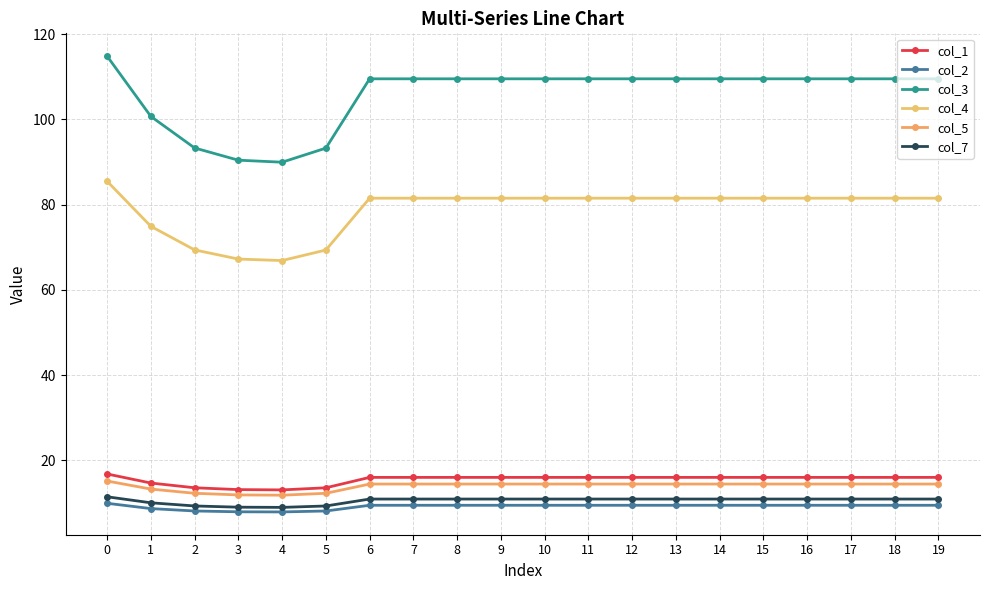

What is the value of the col_7 point at the 6th from the left?

9.3